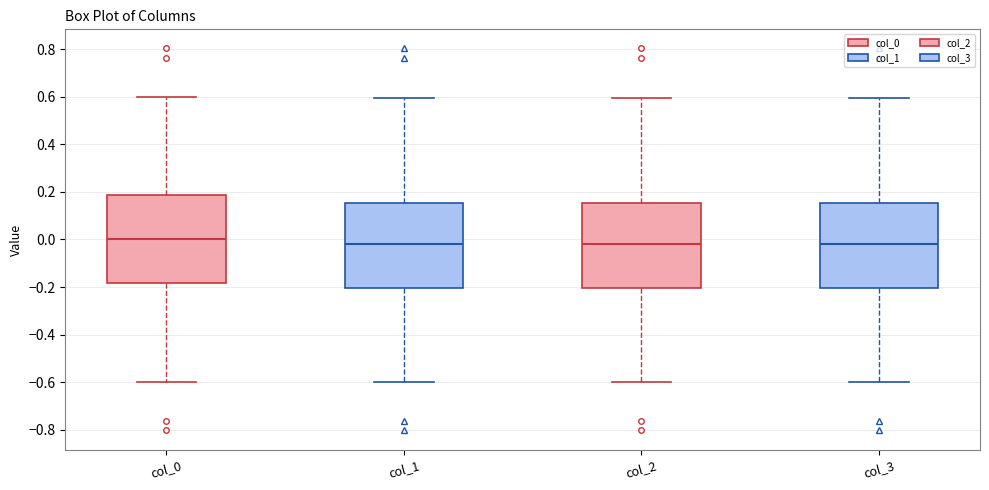

Which box's median line is the highest?

col_0